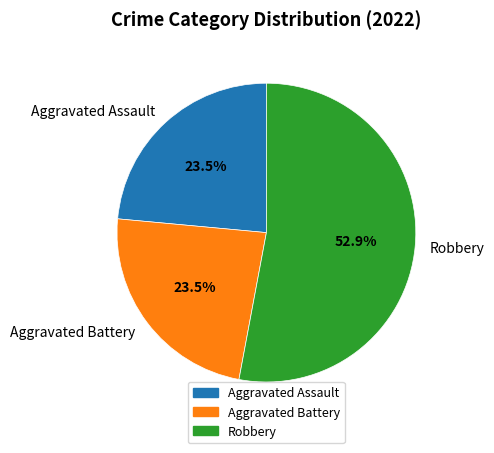

Count the number of slices in the pie.

3